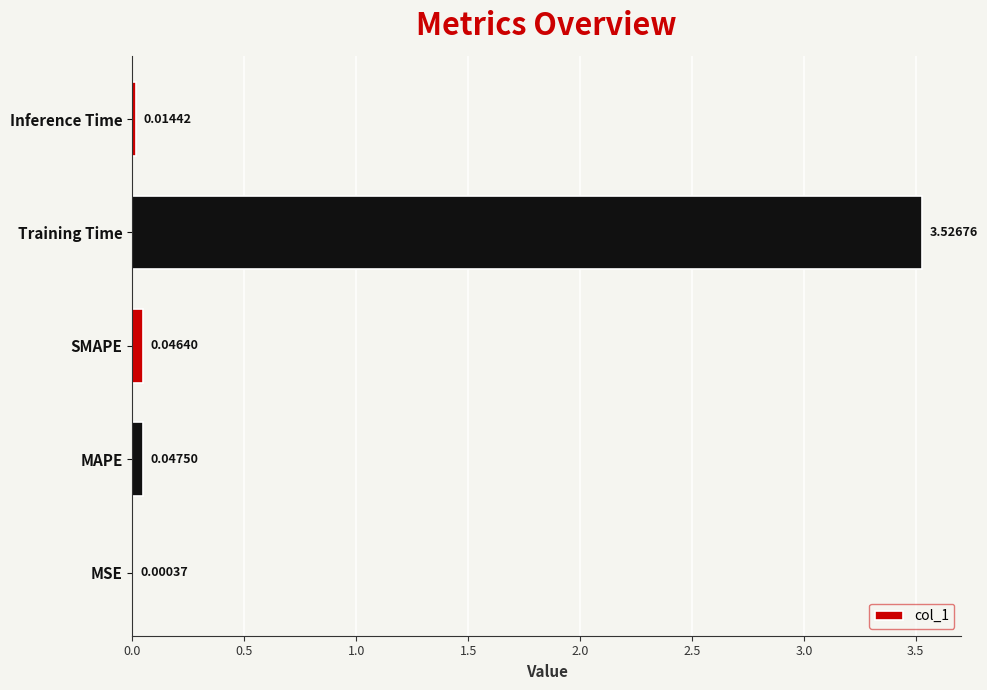

Between SMAPE and Inference Time, which is larger?

SMAPE